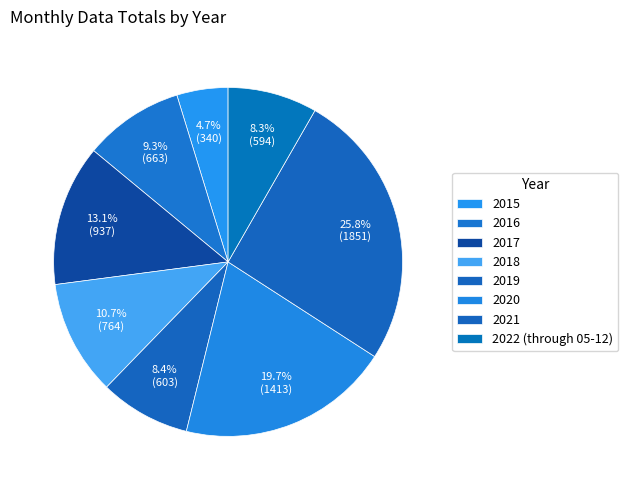

Is it true that 2015 is 5% of the pie?

True